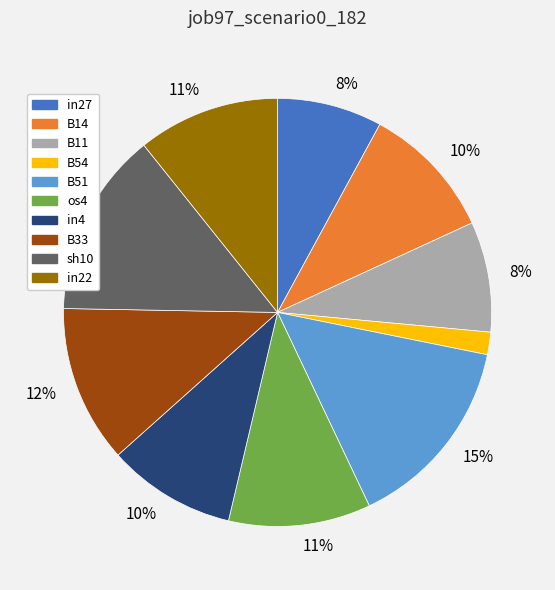

Does any single category account for the majority?

No